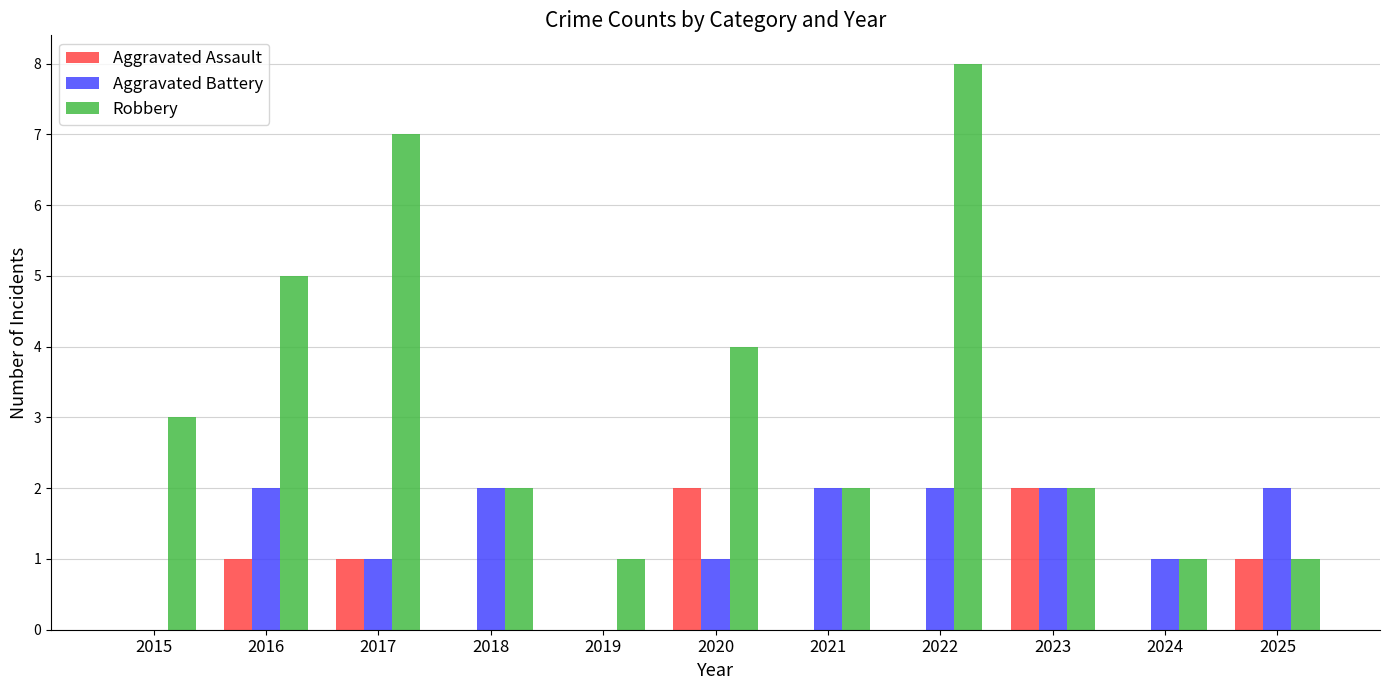

What is the maximum value shown in the chart?

8